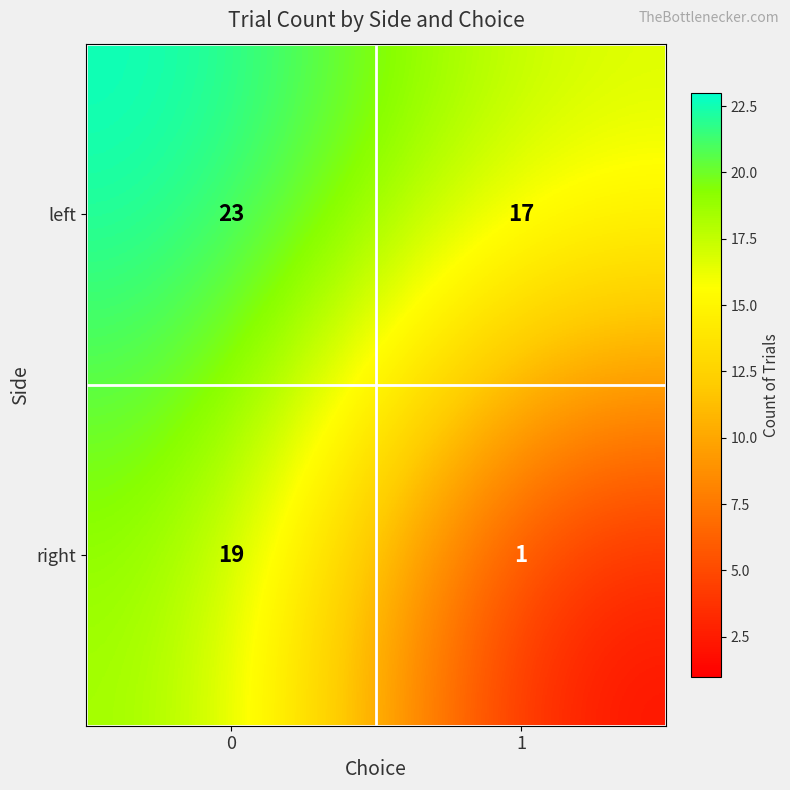

Count the number of categories in the chart.

2